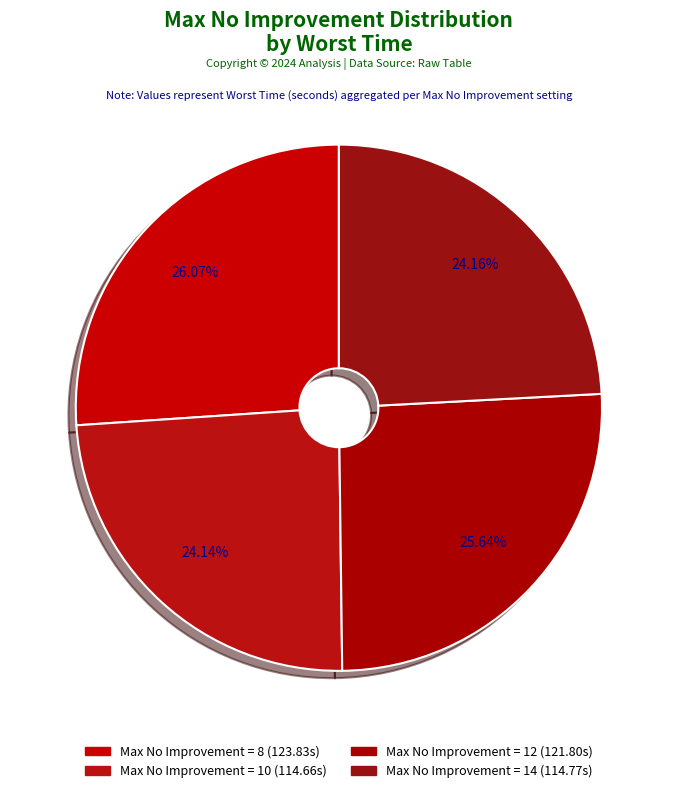

How many segments does this pie chart have?

4